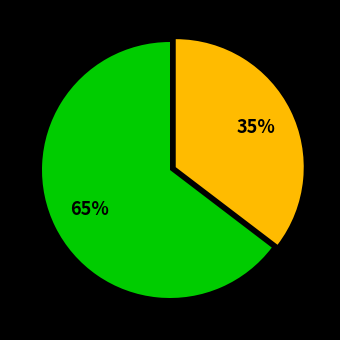

To the nearest percent, what is the average slice percentage?

50%